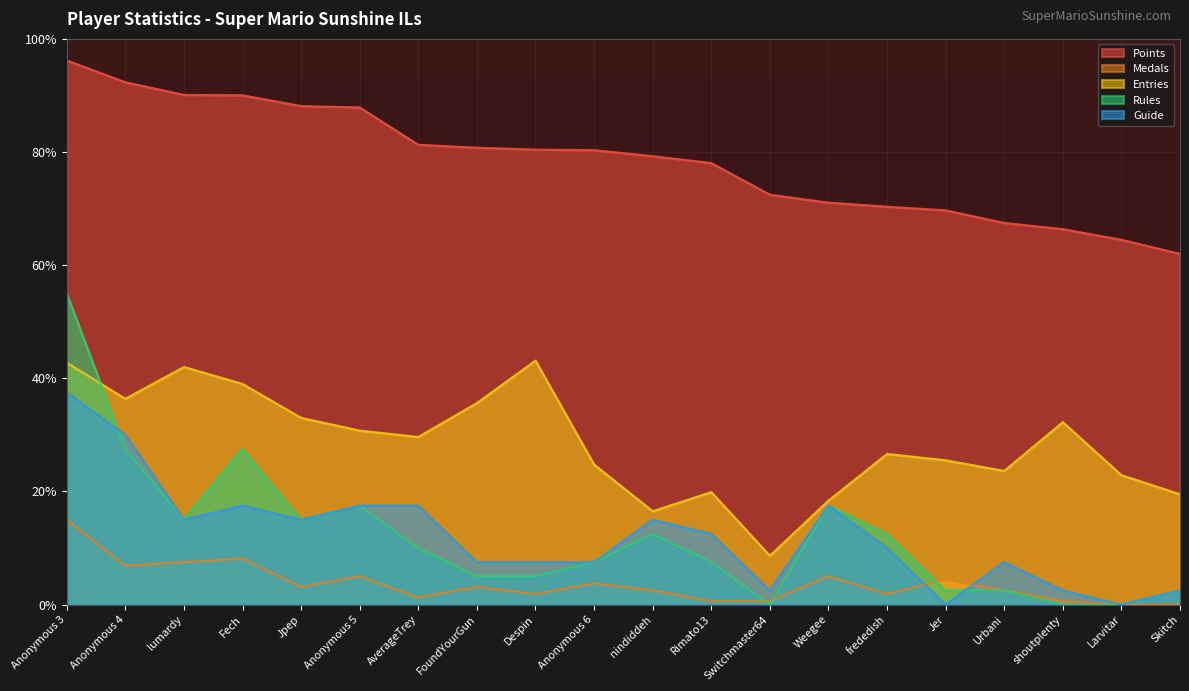

Reading left to right, transcribe all the data shown in this chart.

Points: 96.2	92.3	90.1	90.0	88.1	87.9	81.3	80.8	80.4	80.3	79.3	78.0	72.5	71.0	70.3	69.7	67.5	66.4	64.5	62.0
Medals: 15.0	6.9	7.5	8.1	3.1	5.0	1.2	3.1	1.9	3.8	2.5	0.6	0.6	5.0	1.9	4.4	2.5	0.6	0.0	0.0
Entries: 42.8	36.4	42.0	39.0	33.0	30.8	29.6	35.6	43.1	24.8	16.5	19.9	8.6	18.4	26.6	25.5	23.6	32.2	22.9	19.5
Rules: 55.0	27.5	15.0	27.5	15.0	17.5	10.0	5.0	5.0	7.5	12.5	7.5	0.0	17.5	12.5	2.5	2.5	0.0	0.0	2.5
Guide: 37.5	30.0	15.0	17.5	15.0	17.5	17.5	7.5	7.5	7.5	15.0	12.5	2.5	17.5	10.0	0.0	7.5	2.5	0.0	2.5